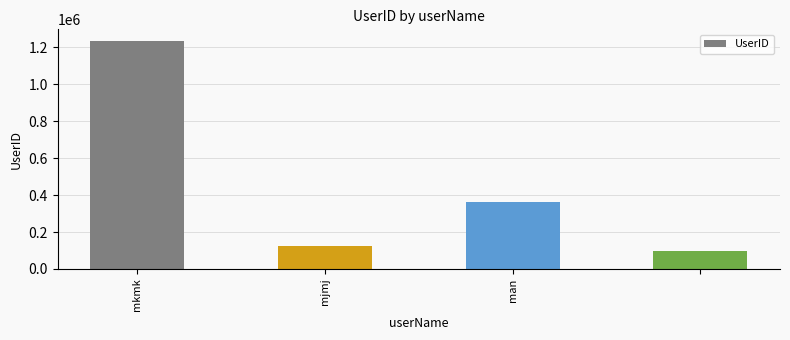

What is the value of the 1st bar from the left?

1235468